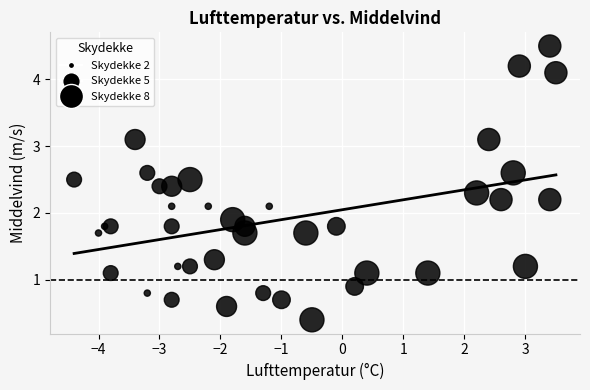

What is the range of X values (max minus min)?

7.9